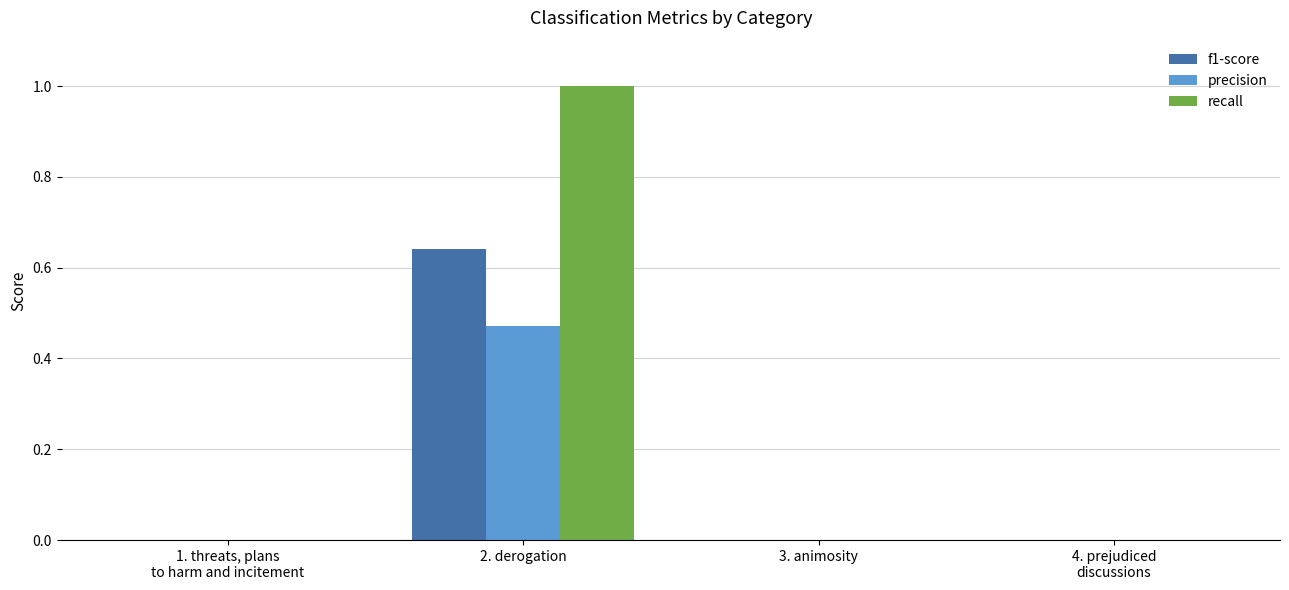

At which category is the sum across all series the highest?

2. derogation